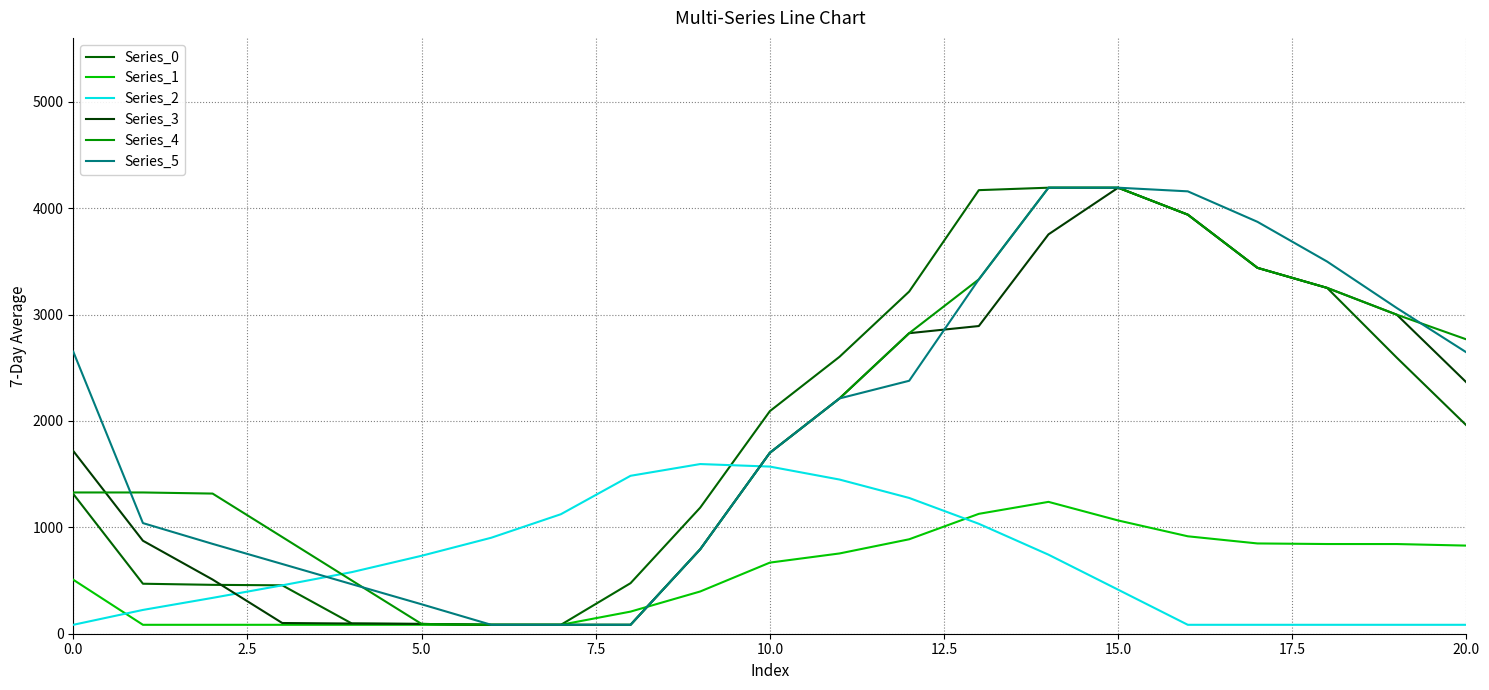

How many lines are shown in the chart?

6